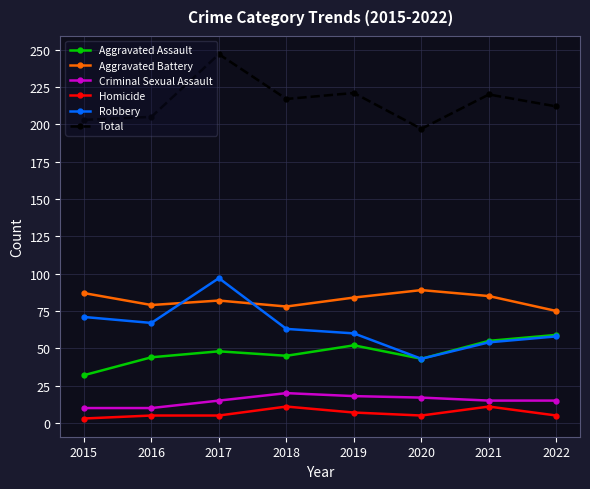

Does the chart display data point markers on the line(s)?

Yes